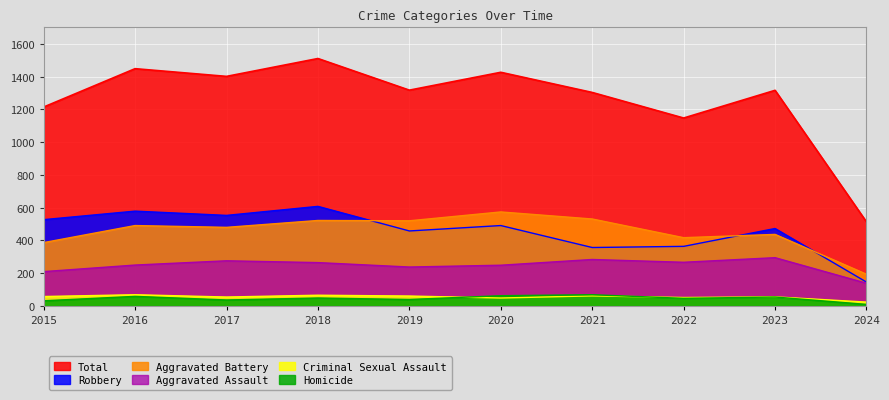

The value of Robbery at 2018 is 608. True or false?

True